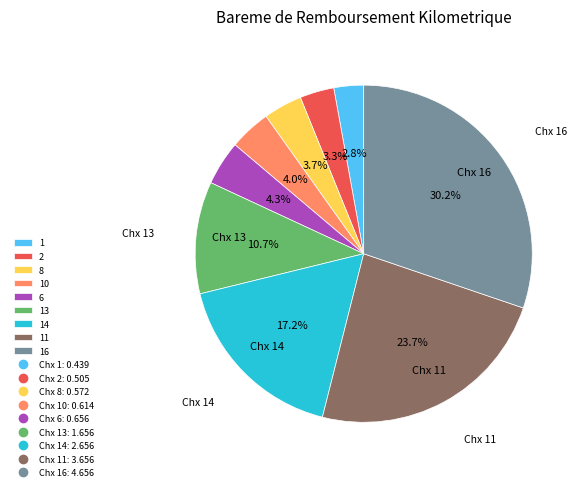

How many segments does this pie chart have?

9